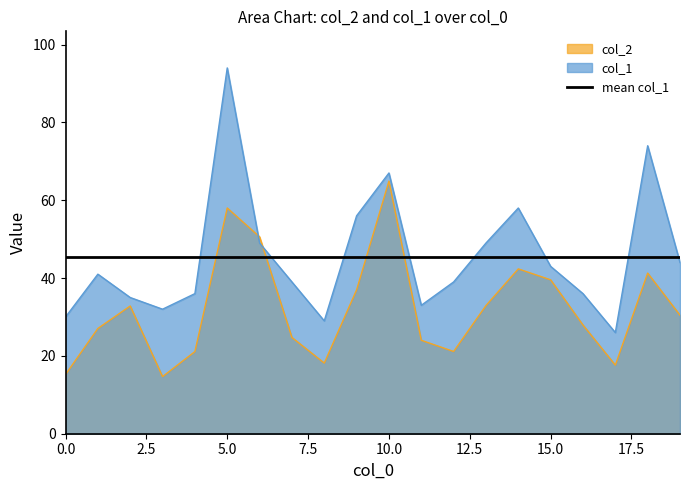

Which label corresponds to the largest value in the chart?

5.0